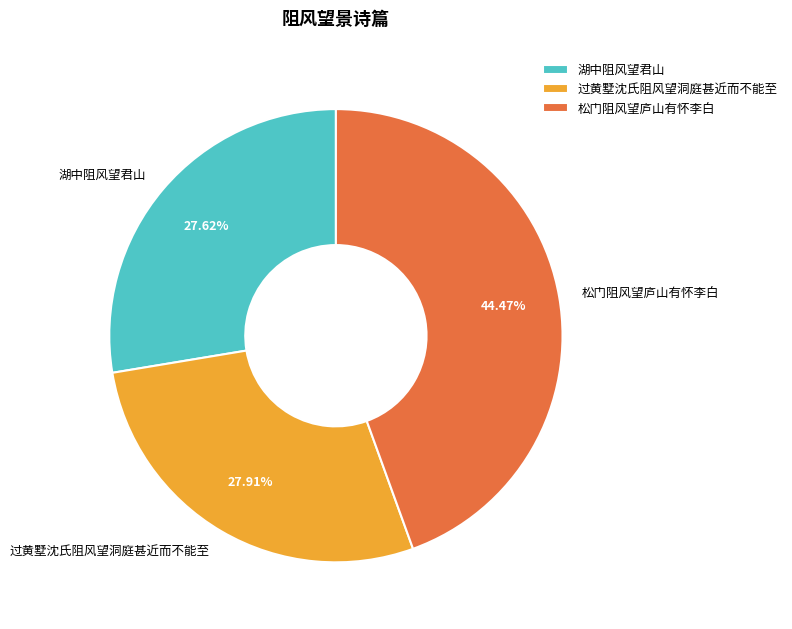

To the nearest percent, what is the difference between the largest and smallest slice percentages?

17%